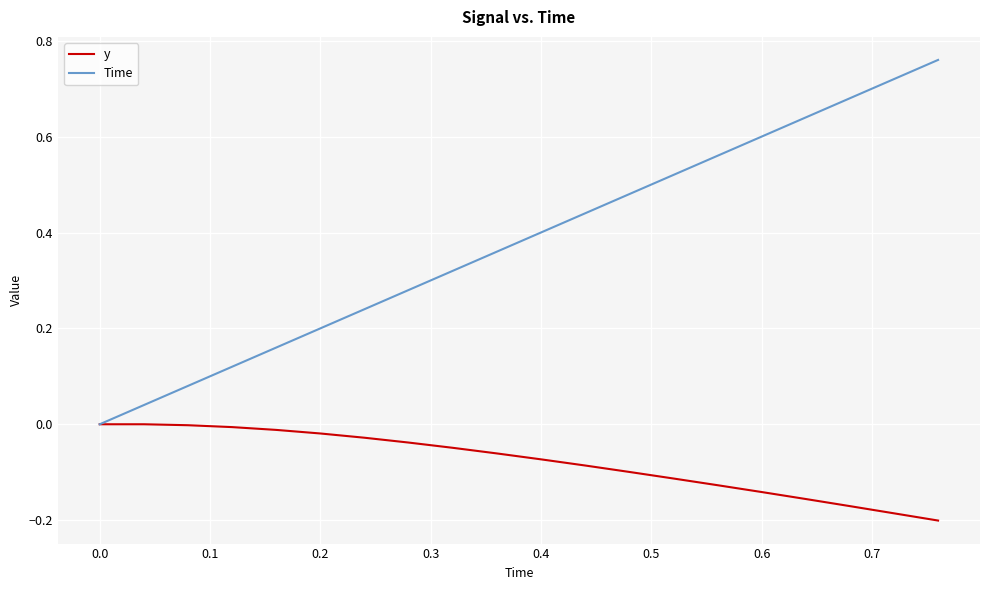

Which series has the largest total across all categories?

Time